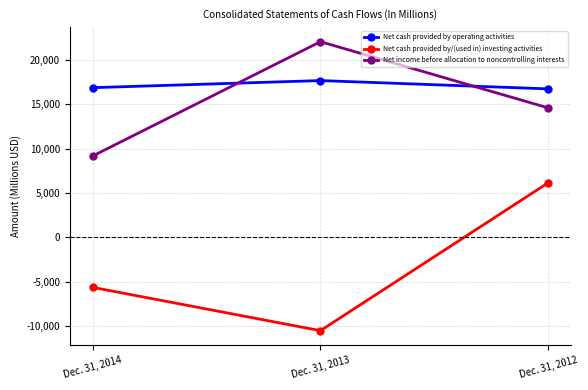

Which label corresponds to the largest value in the chart?

Dec. 31, 2013